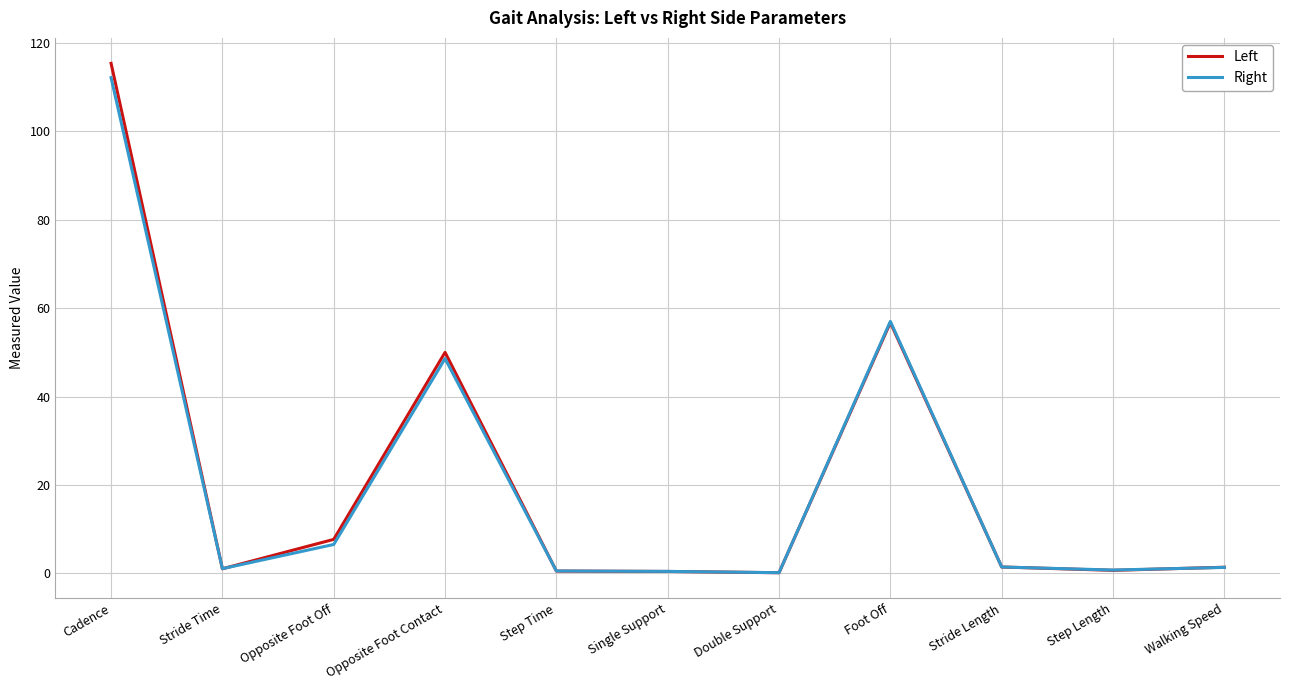

At which category is the sum across all series the highest?

Cadence